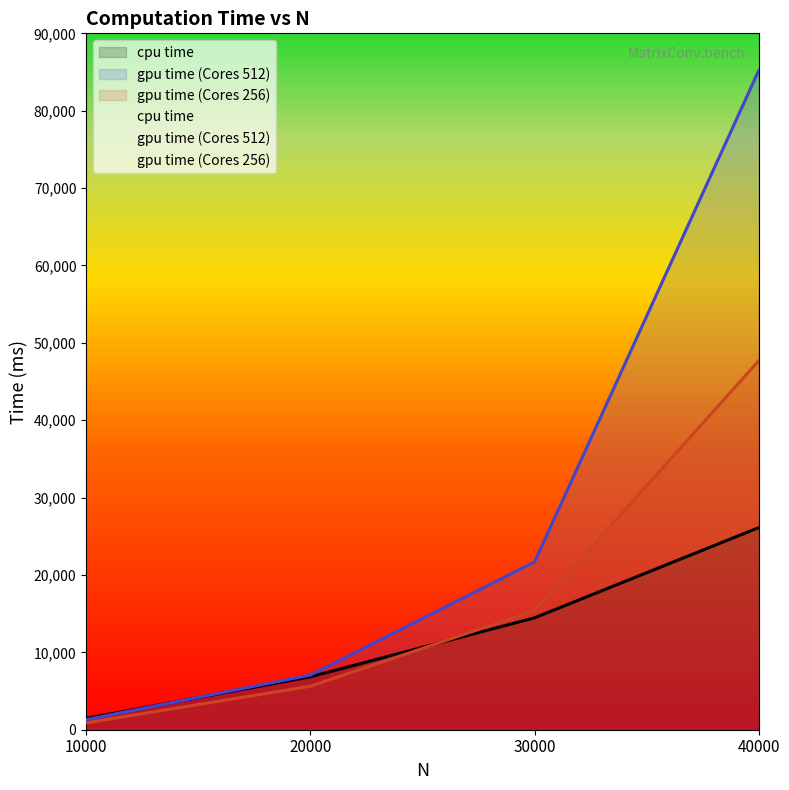

Between which two adjacent categories do gpu time (Cores 512) and cpu time first intersect?

10000 and 20000